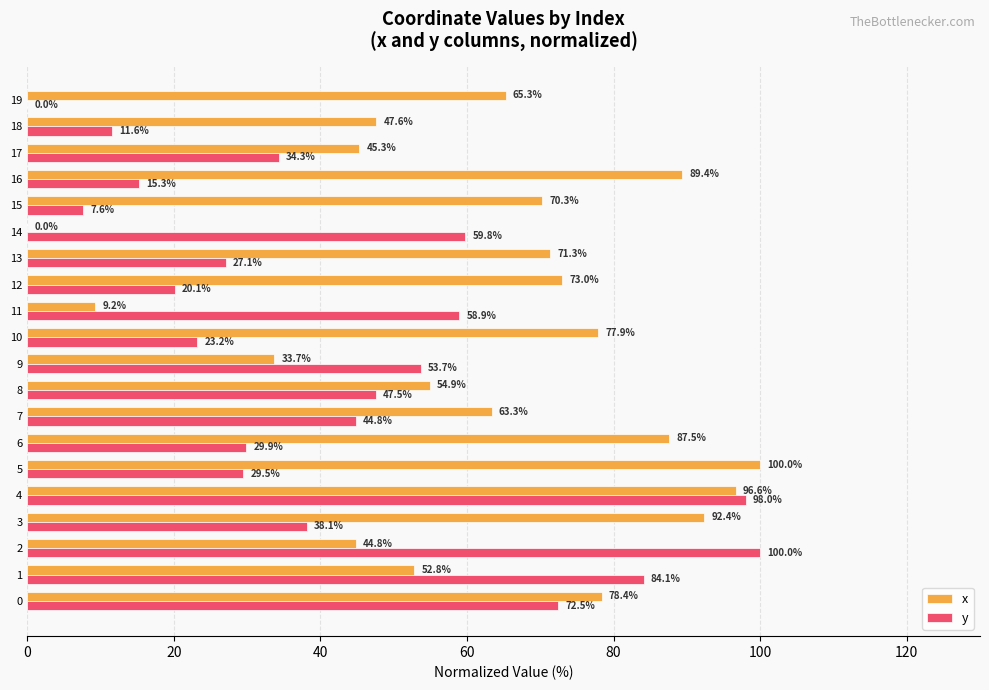

At which label does x reach its peak?

5